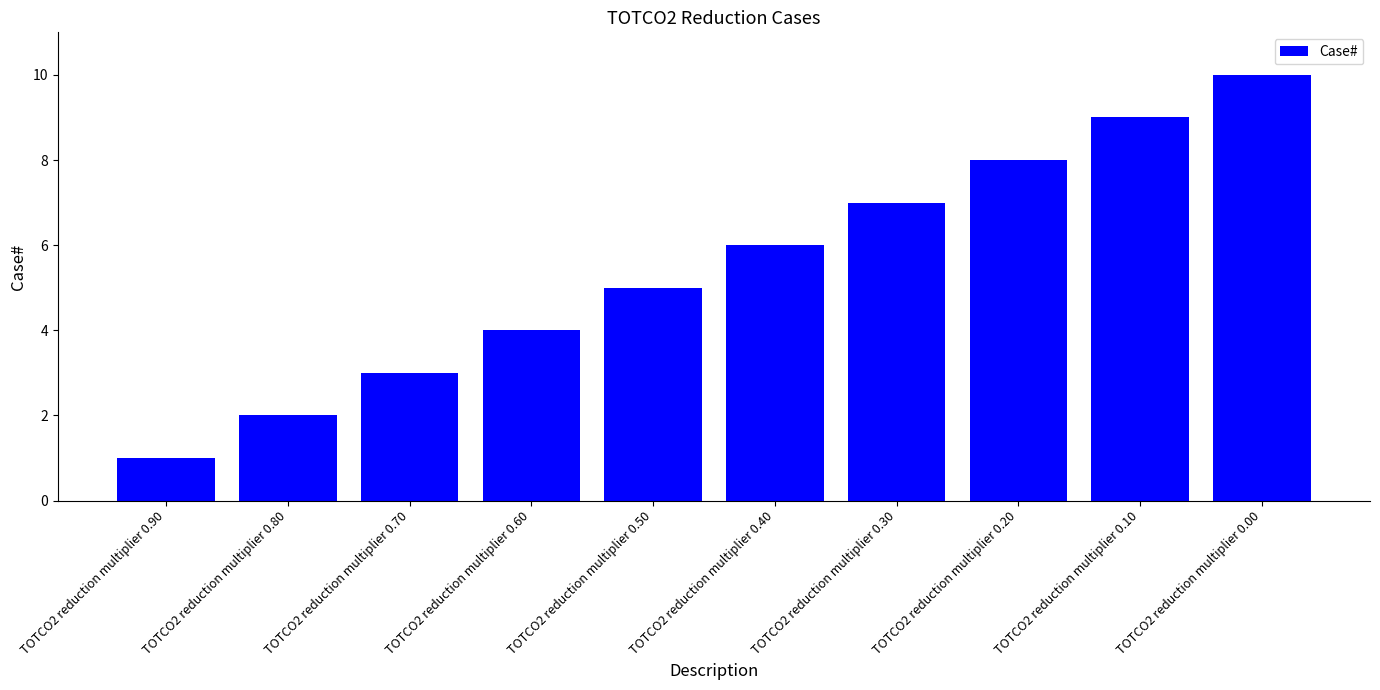

Reading left to right, transcribe all the data shown in this chart.

TOTCO2 reduction multiplier 0.90=1	TOTCO2 reduction multiplier 0.80=2	TOTCO2 reduction multiplier 0.70=3	TOTCO2 reduction multiplier 0.60=4	TOTCO2 reduction multiplier 0.50=5	TOTCO2 reduction multiplier 0.40=6	TOTCO2 reduction multiplier 0.30=7	TOTCO2 reduction multiplier 0.20=8	TOTCO2 reduction multiplier 0.10=9	TOTCO2 reduction multiplier 0.00=10